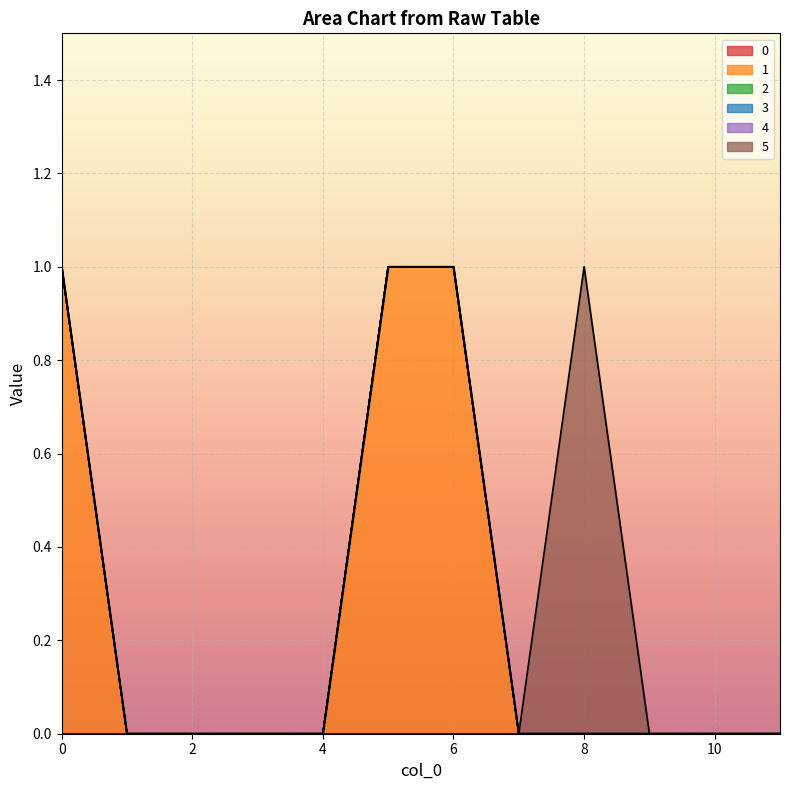

Is the value of 4 at 2 greater than the value of 0 at 6?

No